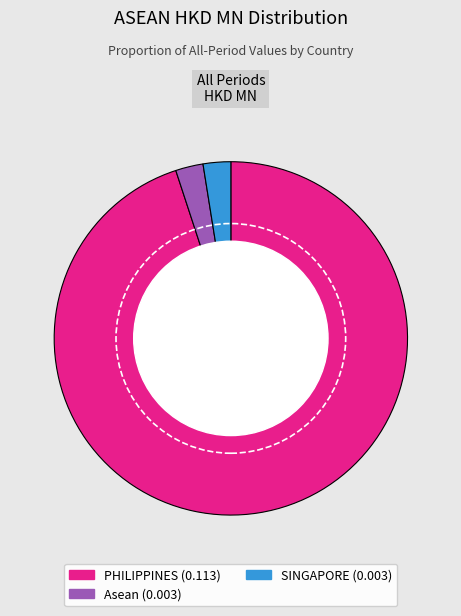

How many segments does this pie chart have?

3